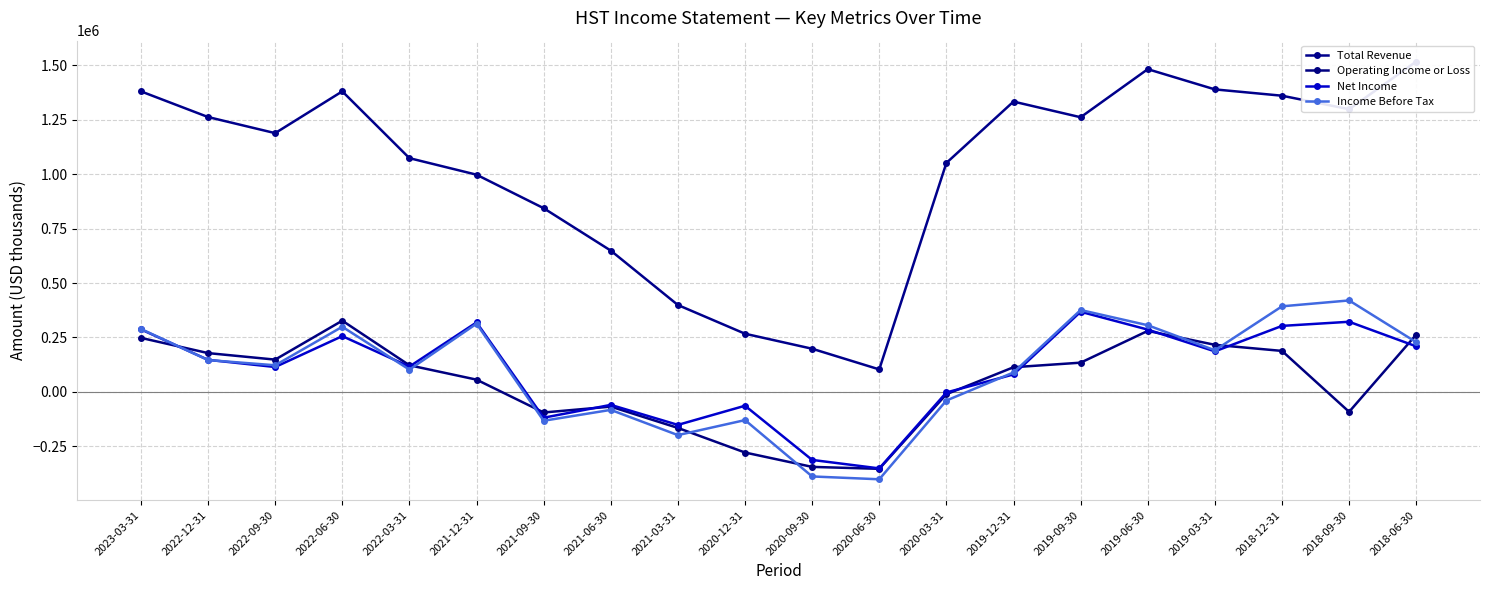

Which series has the largest total across all categories?

Total Revenue